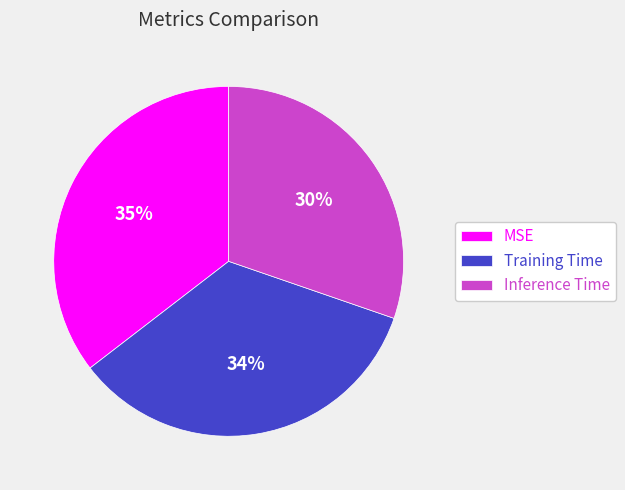

Is it true that MSE is 35% of the pie?

True